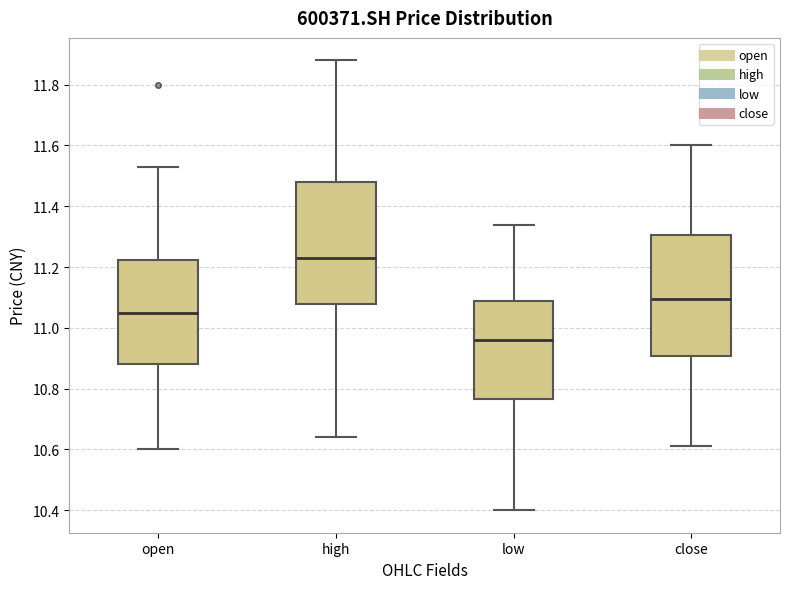

Which box's median line is the lowest?

low